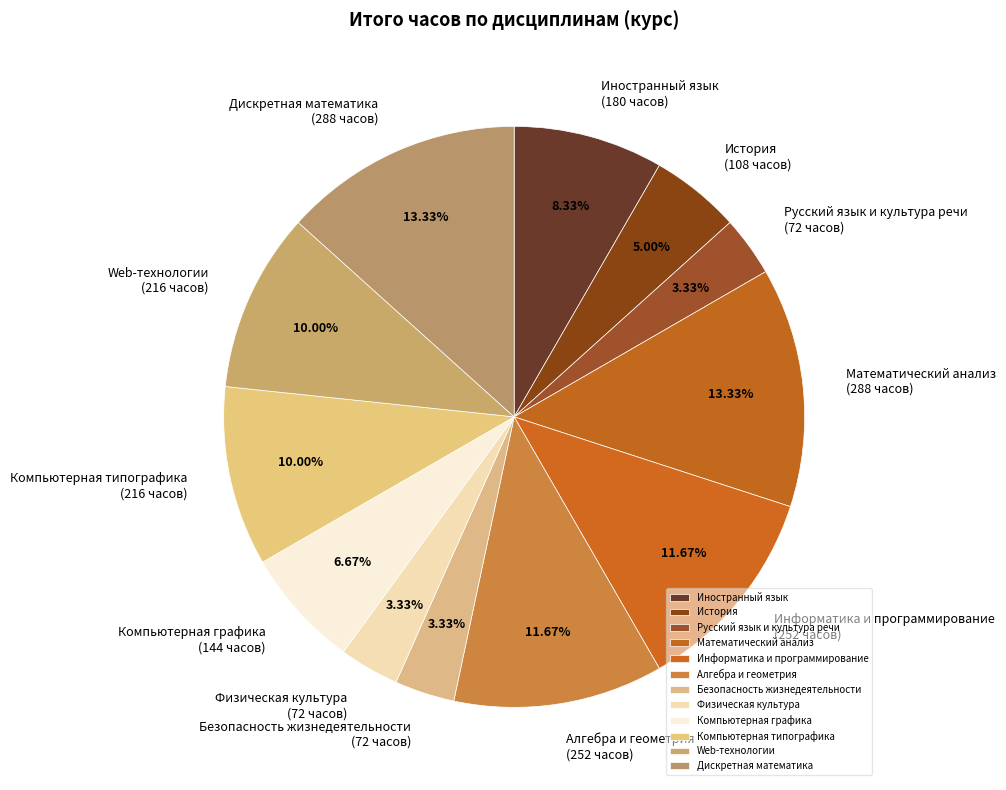

Between Иностранный язык and Алгебра и геометрия, which is larger?

Алгебра и геометрия